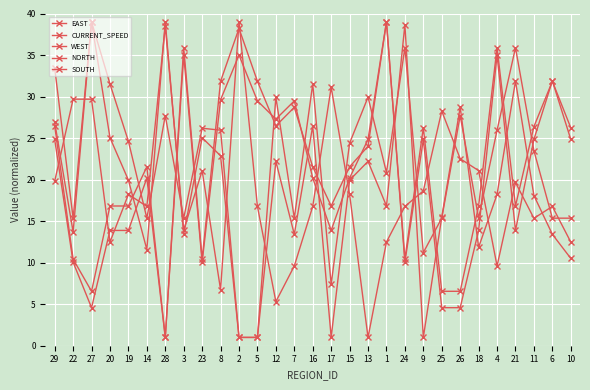

How many series are shown in this chart?

5